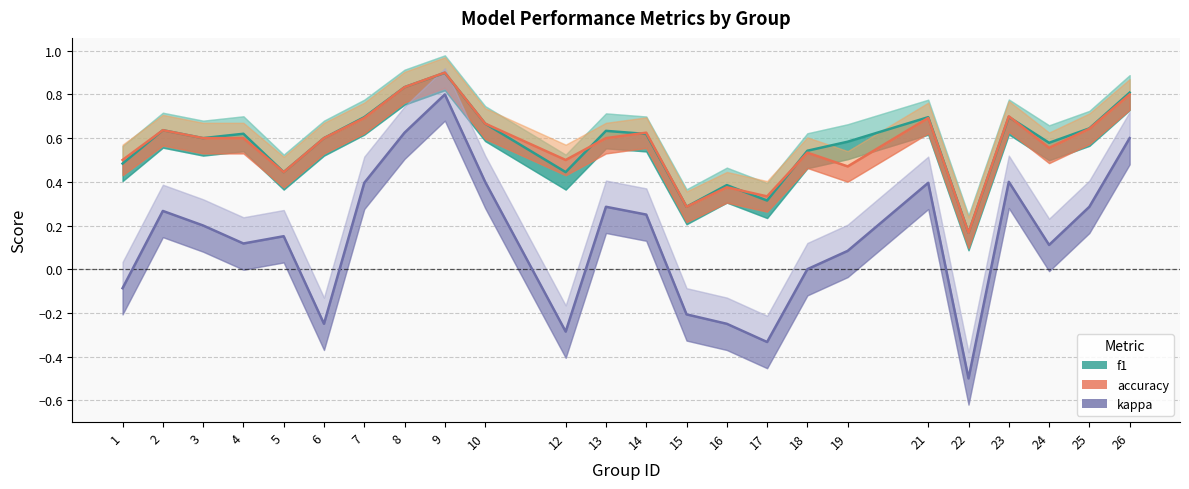

What is the value of the kappa point at the 4th from the left?

0.1